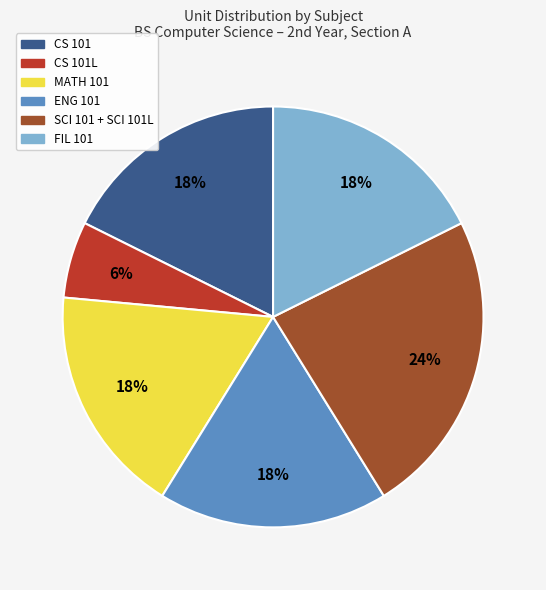

To the nearest percent, what is the difference between the CS 101L and ENG 101 slice percentages?

12%